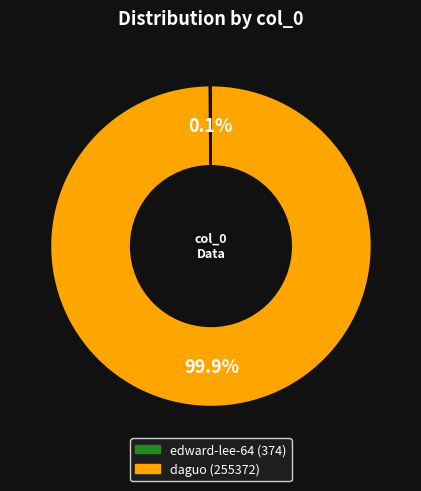

Does daguo account for over 50% of the chart?

Yes